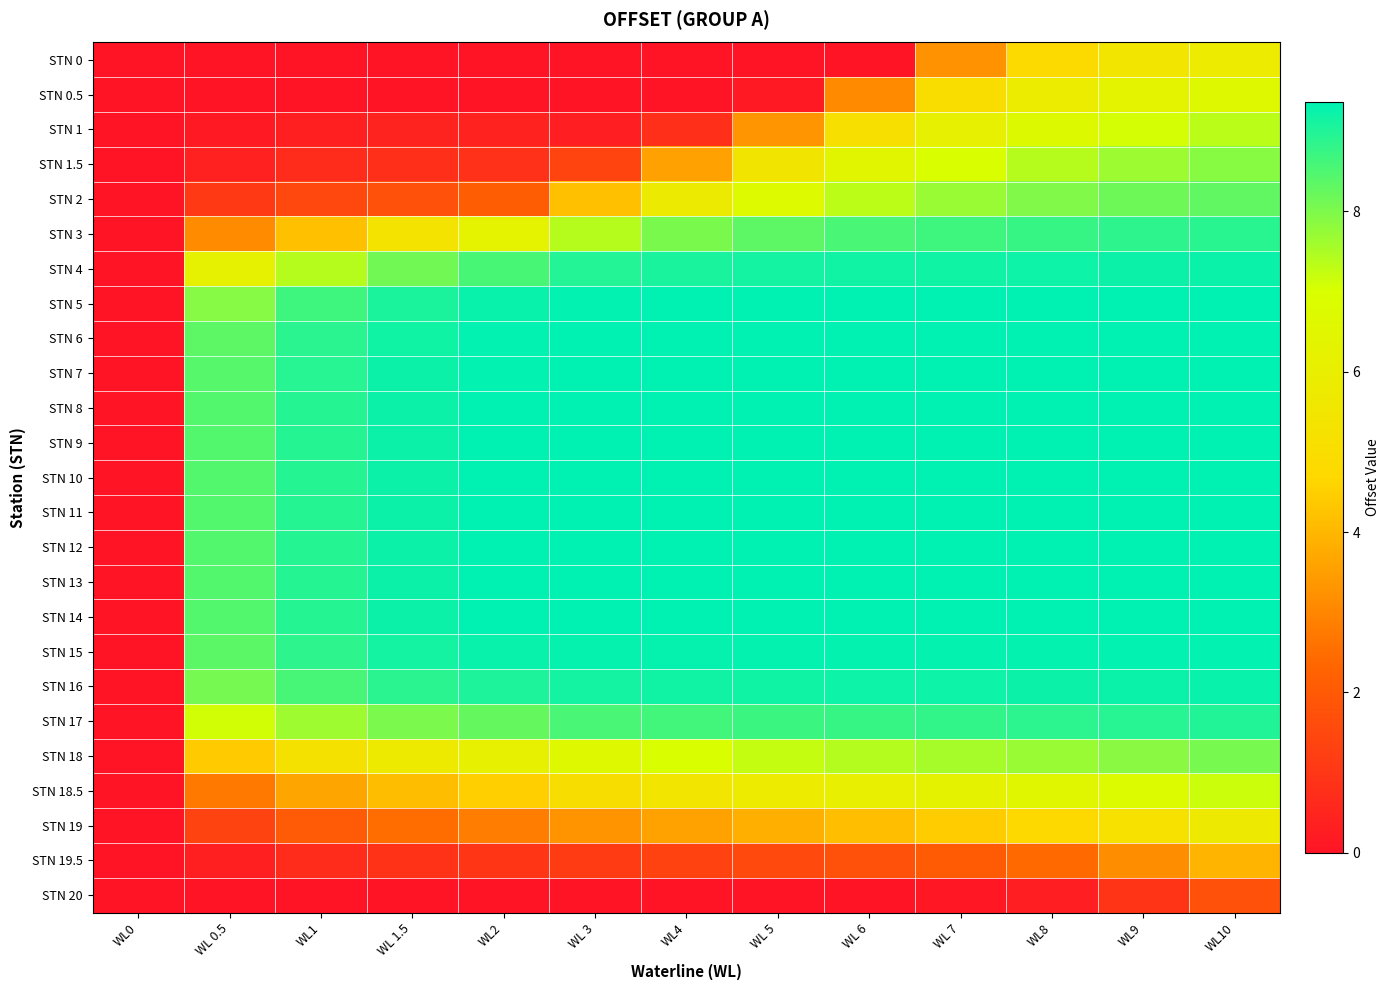

Rank the series at WL2 from lowest to highest value.

STN 0, STN 0.5, STN 20, STN 1, STN 1.5, STN 19.5, STN 2, STN 19, STN 18.5, STN 18, STN 3, STN 17, STN 4, STN 16, STN 15, STN 5, STN 6, STN 7, STN 8, STN 9, STN 10, STN 11, STN 12, STN 13, STN 14